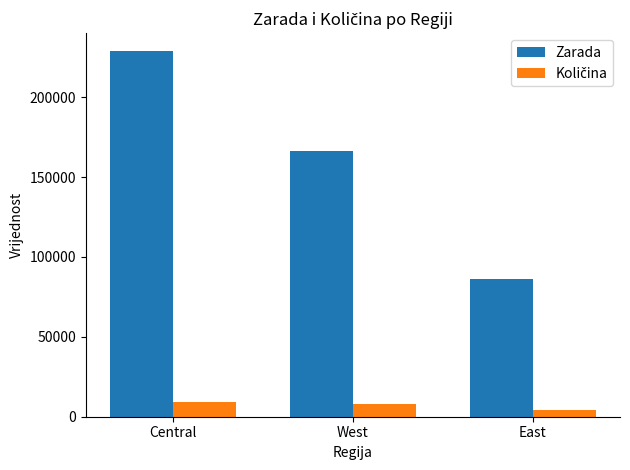

The Zarada series shows 228648 at Central. True or false?

True